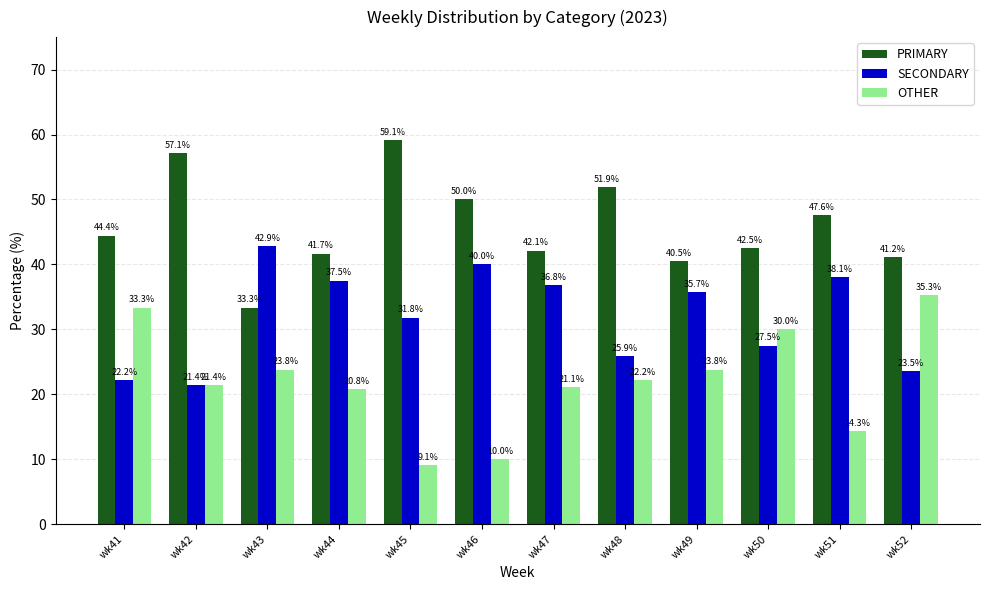

Reading right to left, transcribe all the data shown in this chart.

PRIMARY: 41.2	47.6	42.5	40.5	51.9	42.1	50.0	59.1	41.7	33.3	57.1	44.4
SECONDARY: 23.5	38.1	27.5	35.7	25.9	36.8	40.0	31.8	37.5	42.9	21.4	22.2
OTHER: 35.3	14.3	30.0	23.8	22.2	21.1	10.0	9.1	20.8	23.8	21.4	33.3